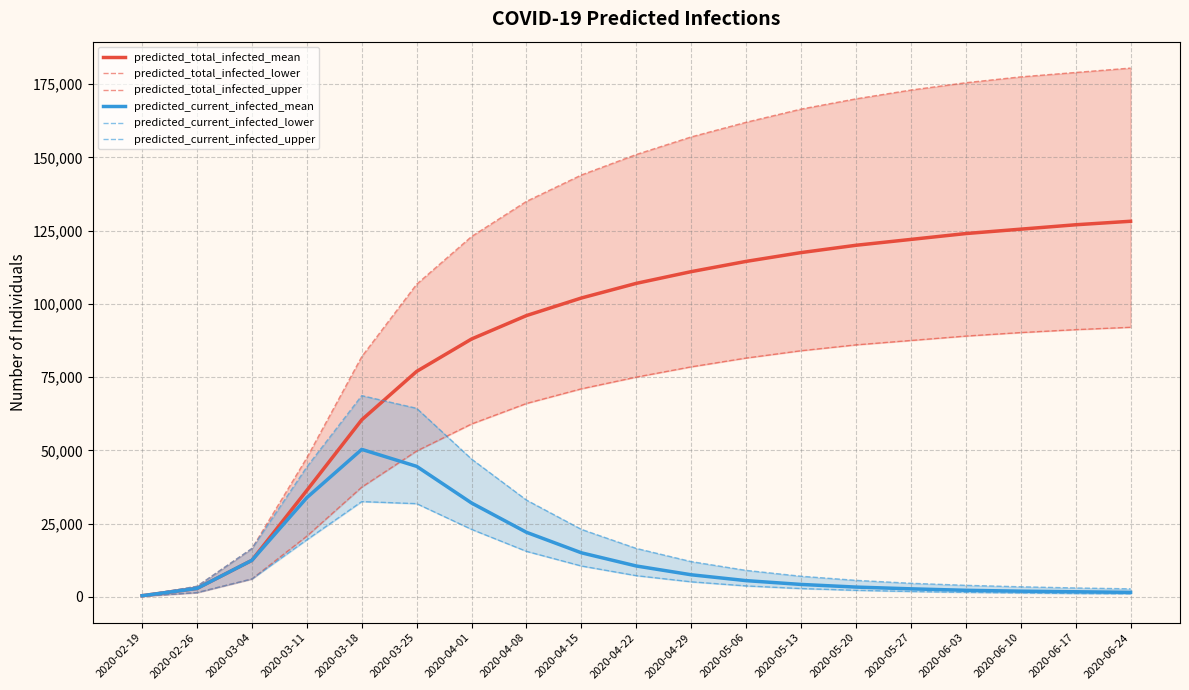

Which series changed the most between 2020-04-01 and 2020-04-08?

predicted_current_infected_upper